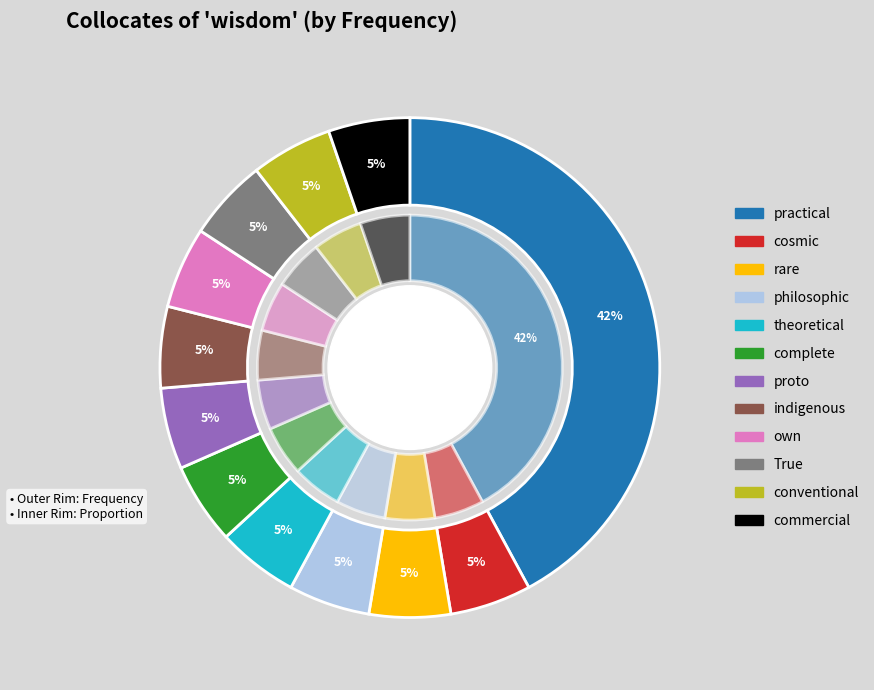

What percentage is the indigenous slice, to the nearest percent?

5%